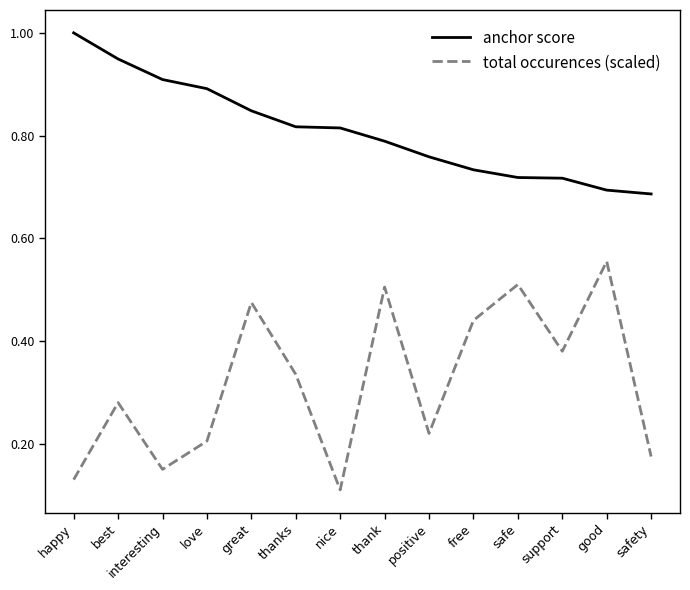

What position from the left is support?

12